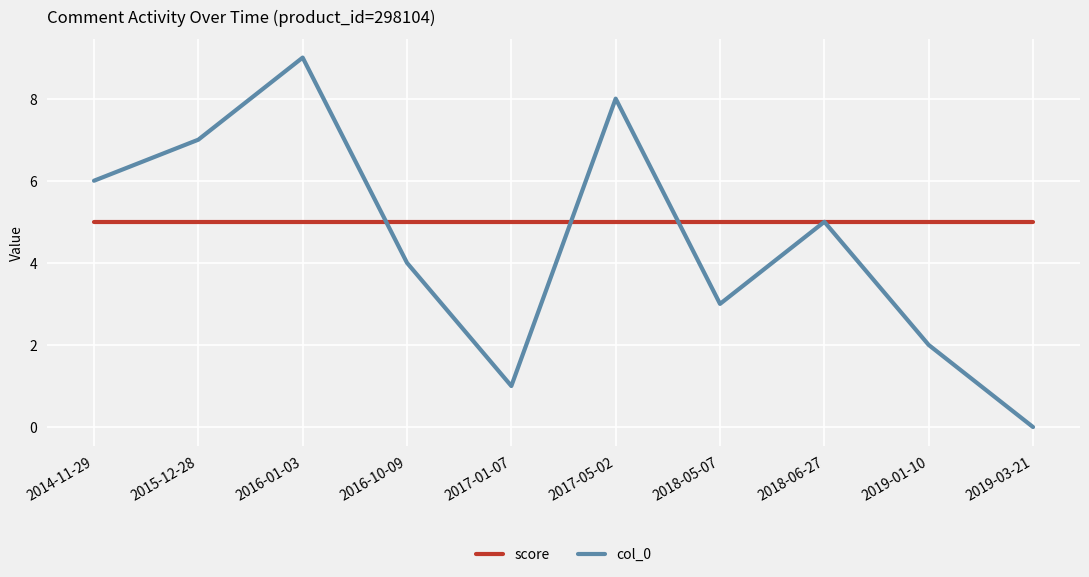

Where is the first local maximum for col_0?

2016-01-03